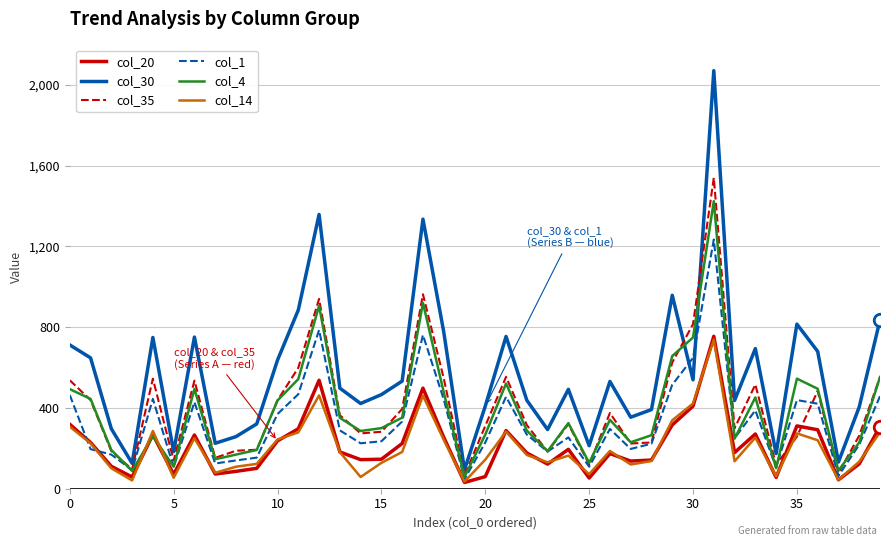

True or false: col_30 and col_20 intersect in this chart.

False